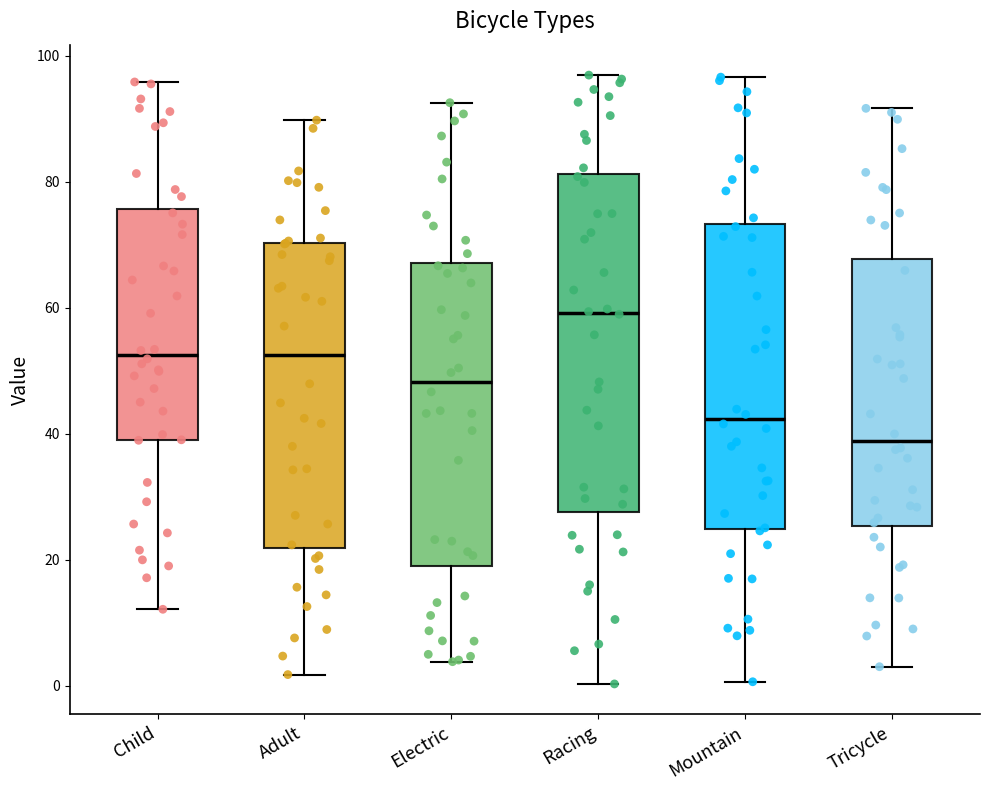

Which box is the tallest, from its lower edge to its upper edge?

Racing